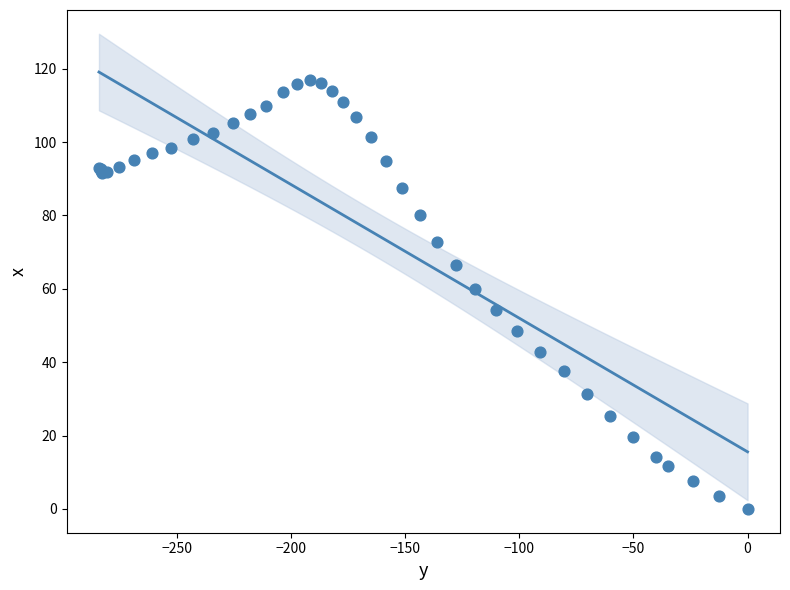

What Y value in the scatter plot is closest to 58?

60.0